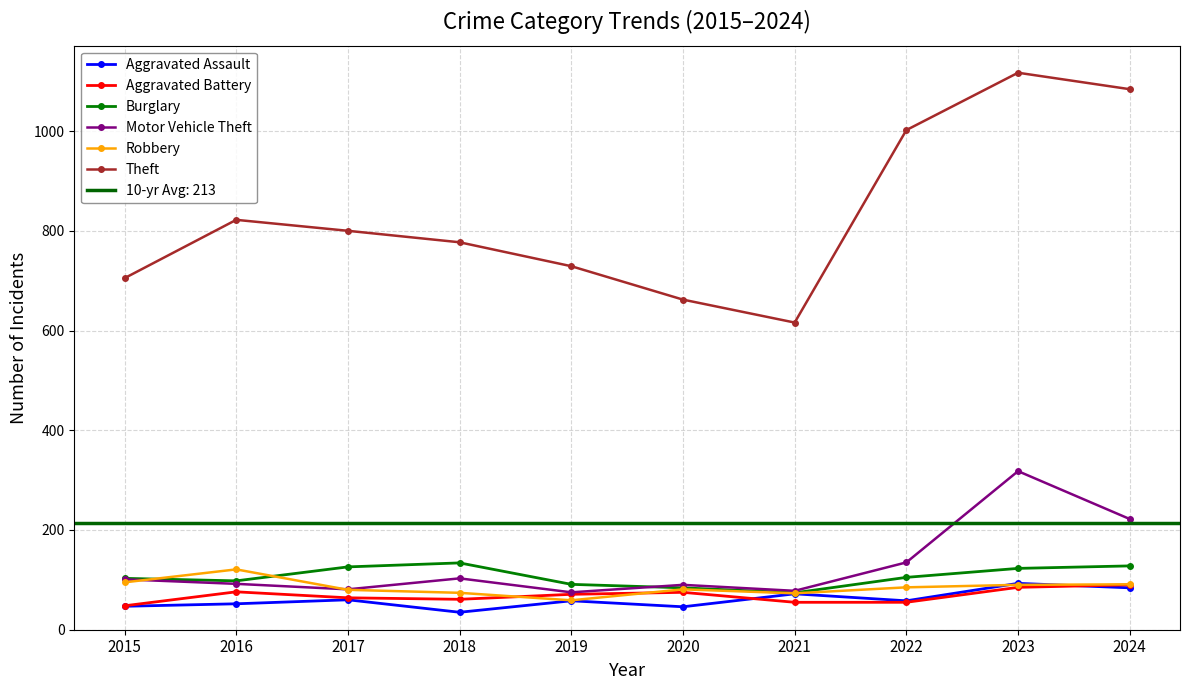

True or false: Burglary has more than 1 interior local peaks.

False